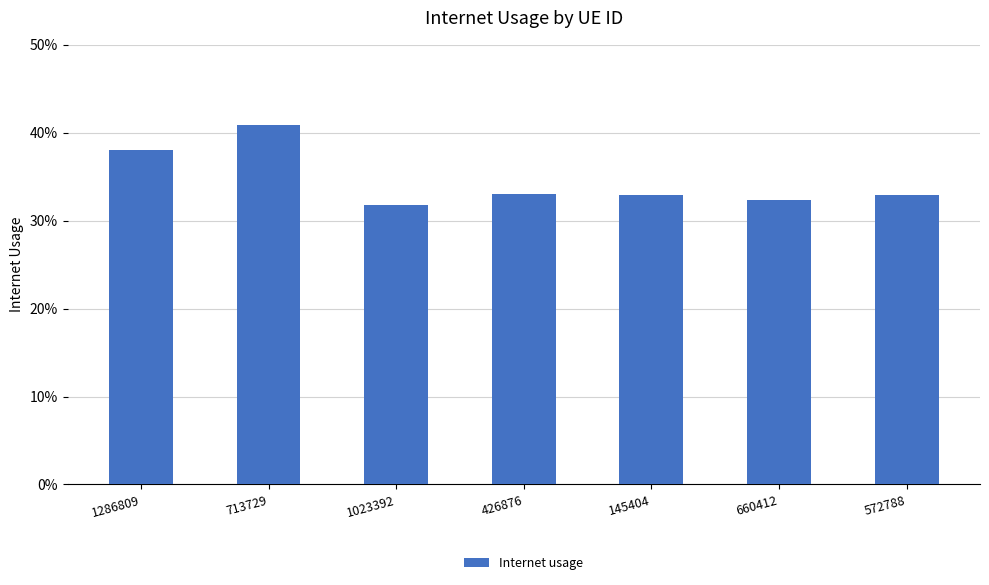

Count the number of data series in this chart.

1